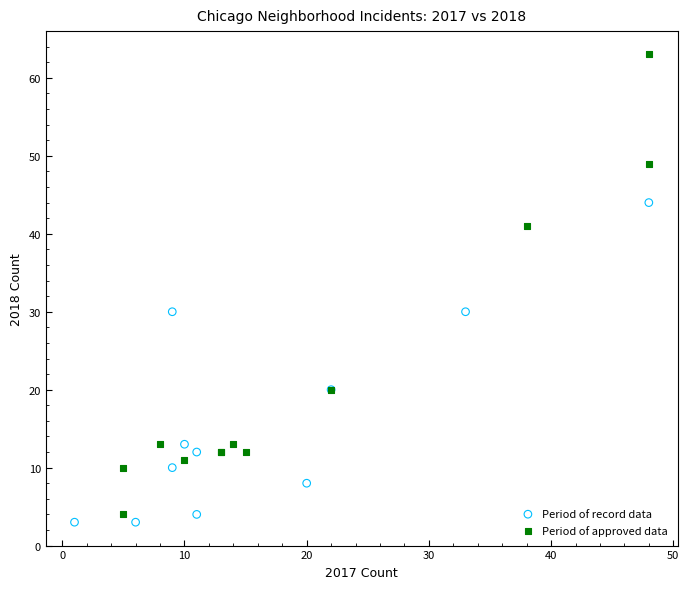

Which series contains the highest Y value?

Period of approved data